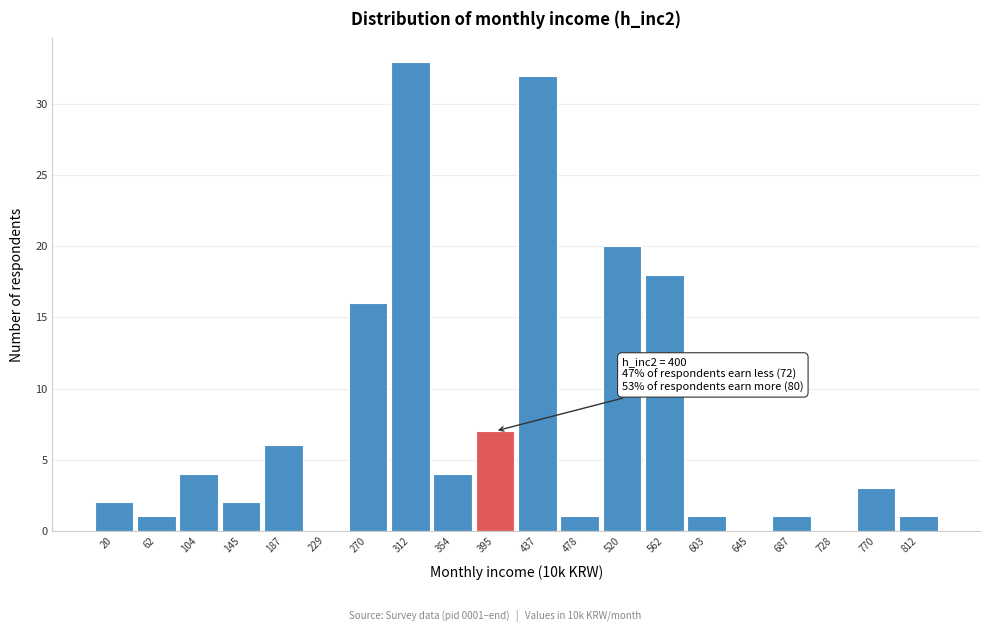

Which range on the x-axis has the tallest bar?

290 to 335